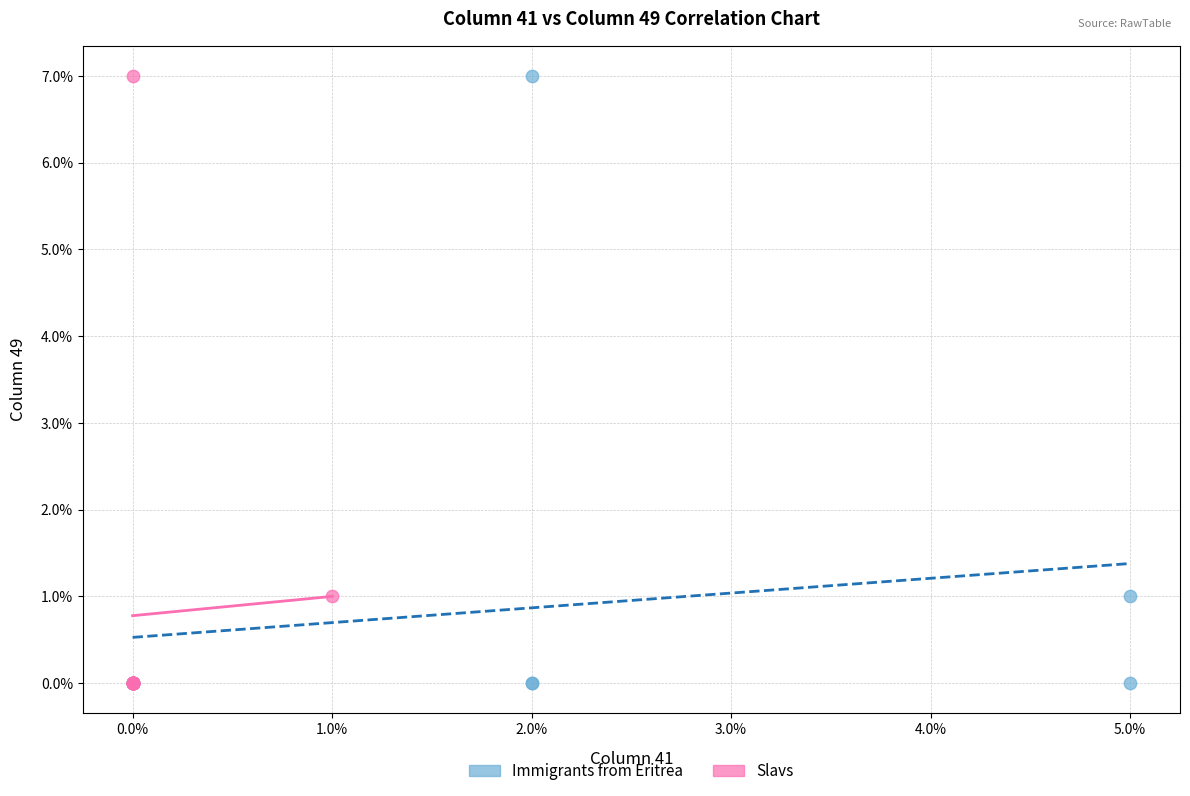

What are all the series names shown in the legend?

Immigrants from Eritrea, Slavs